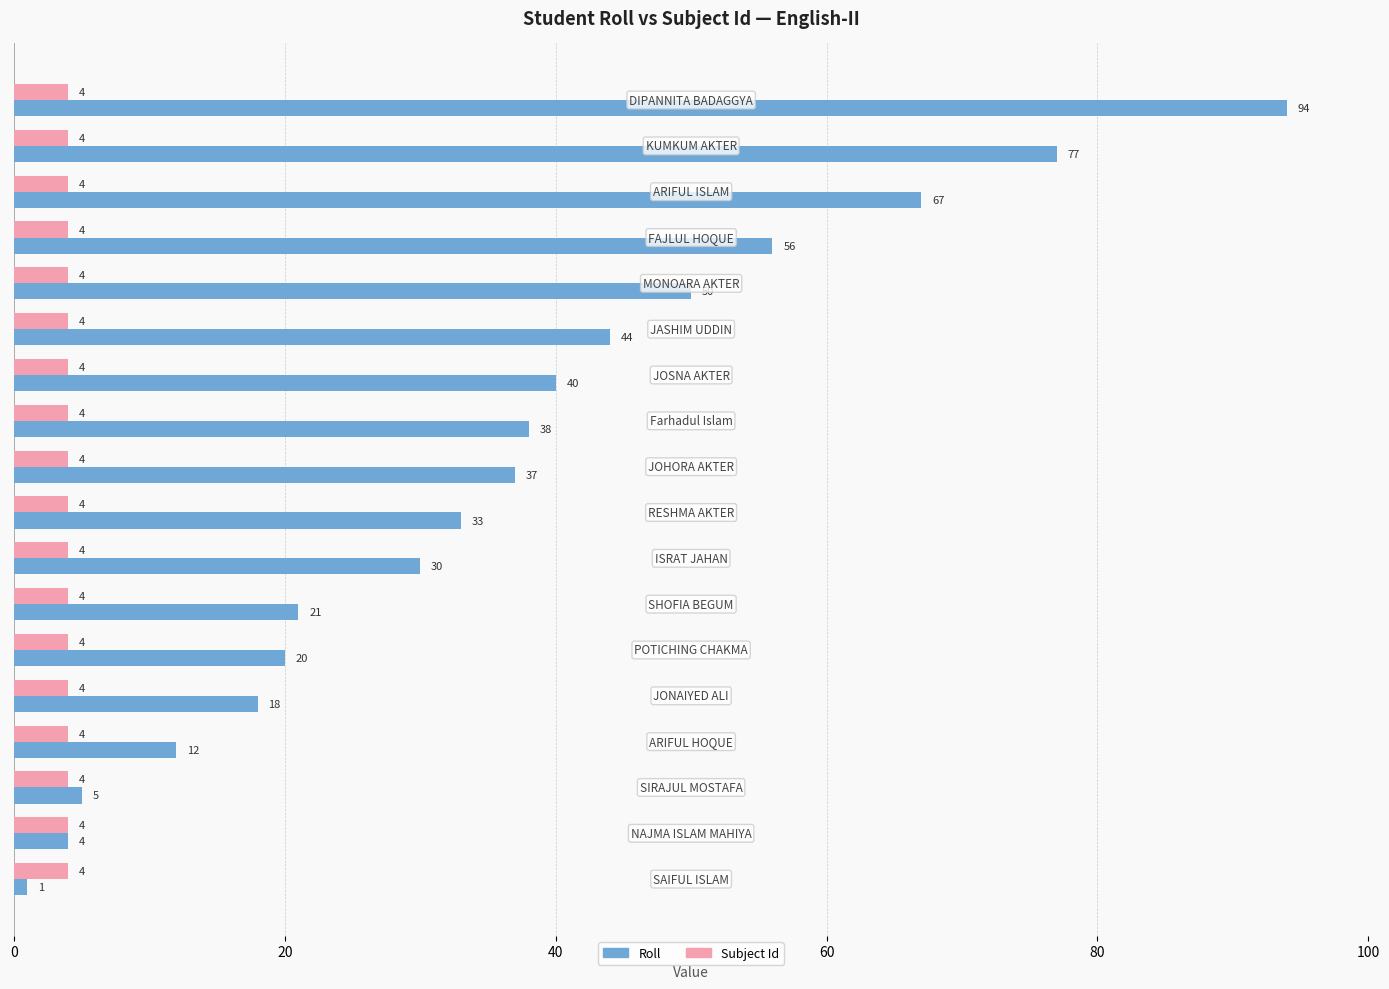

Rank the series by their average value, from highest to lowest.

Roll, Subject Id